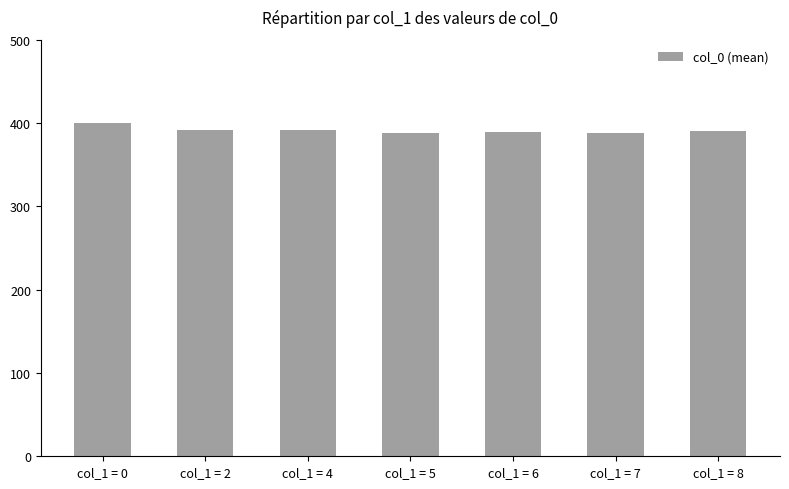

Which has a higher value, col_1 = 7 or col_1 = 0?

col_1 = 0